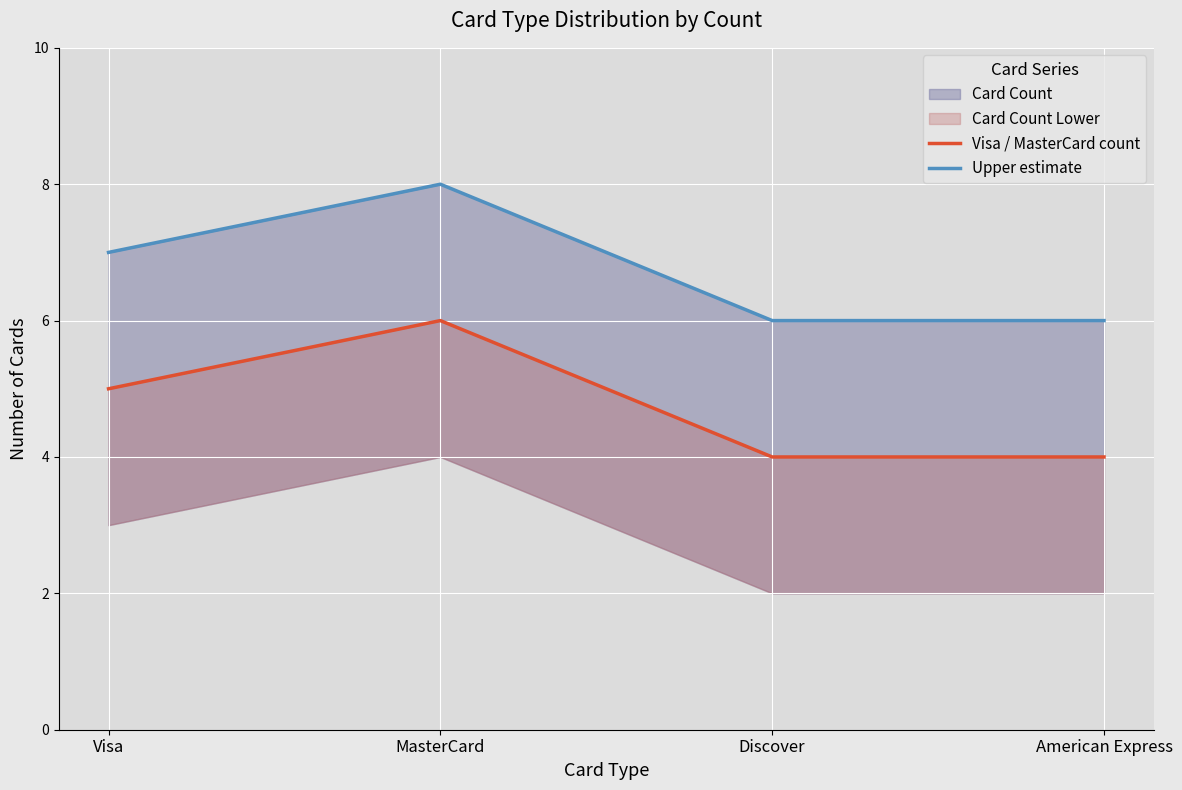

Reading right to left, transcribe all the data shown in this chart.

Visa / MasterCard count: 4	4	6	5
Upper estimate: 6	6	8	7